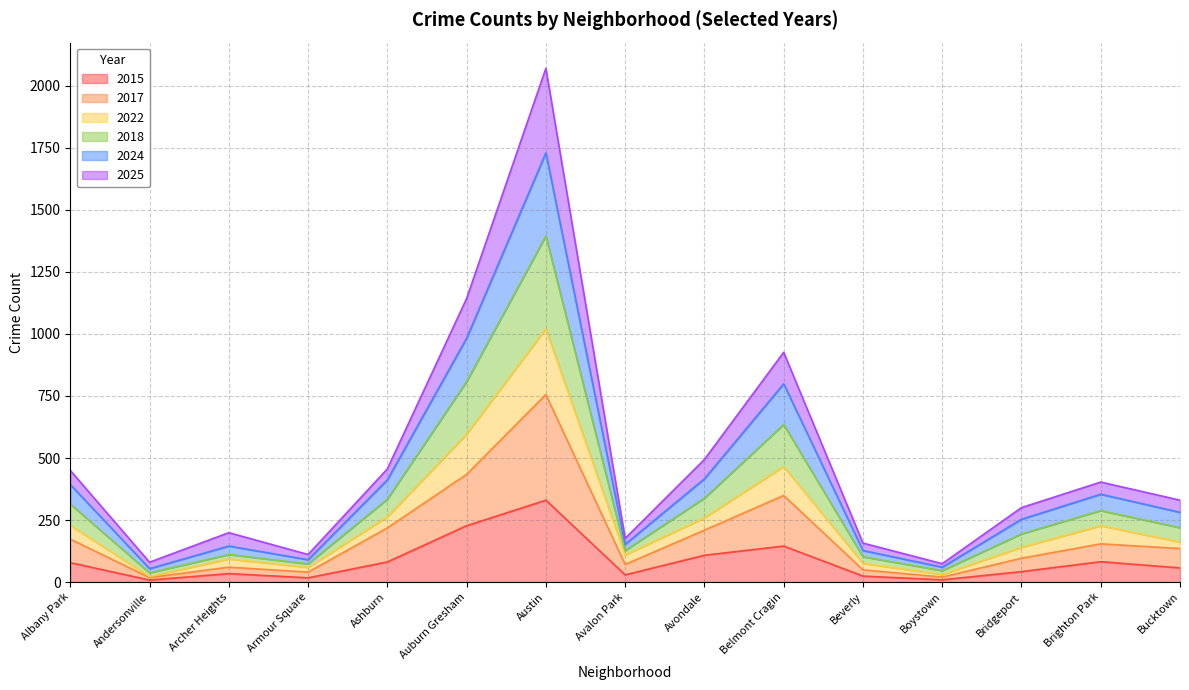

What is the label of the 7th point from the right?

Avondale